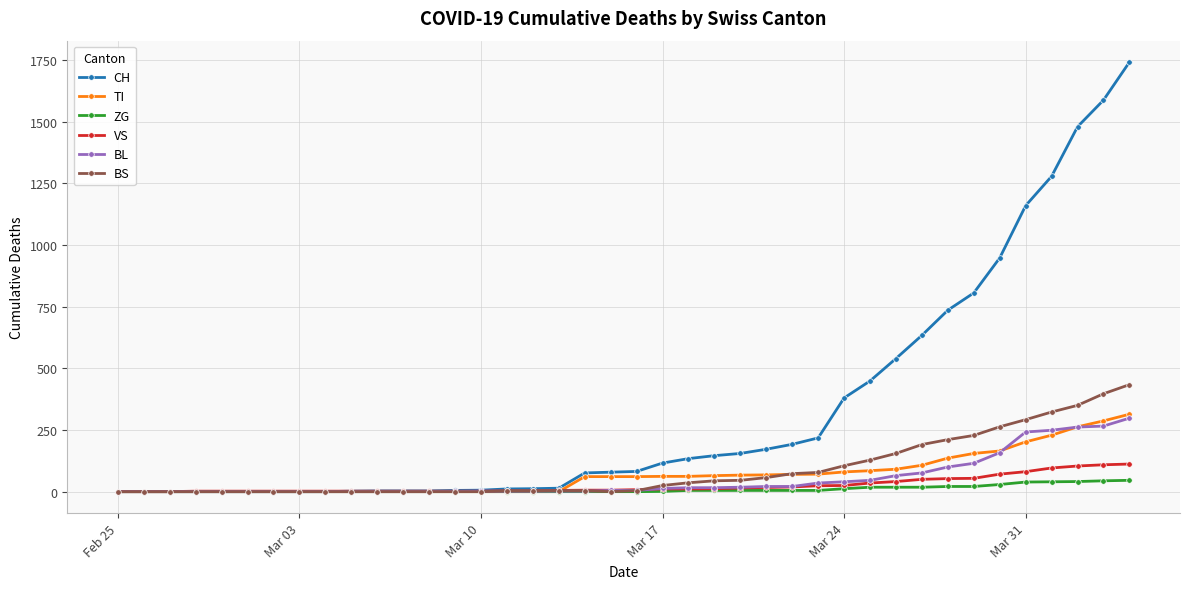

True or false: TI and BS intersect in this chart.

True